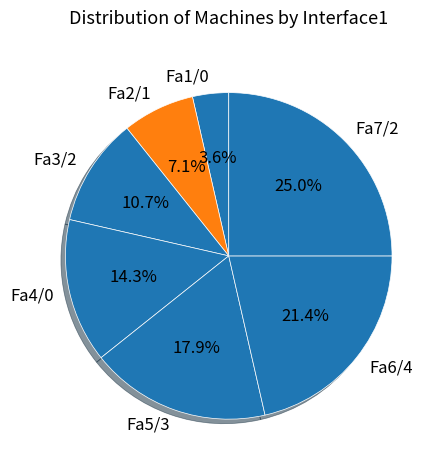

The Fa2/1 slice represents 7% of the pie. True or false?

True